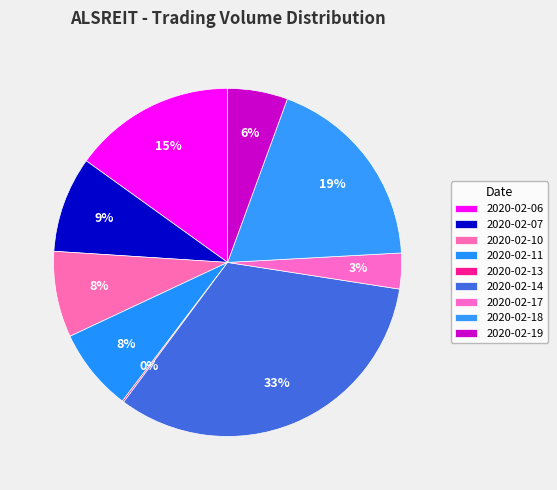

What is the change in value from 2020-02-10 to 2020-02-18?

+7000